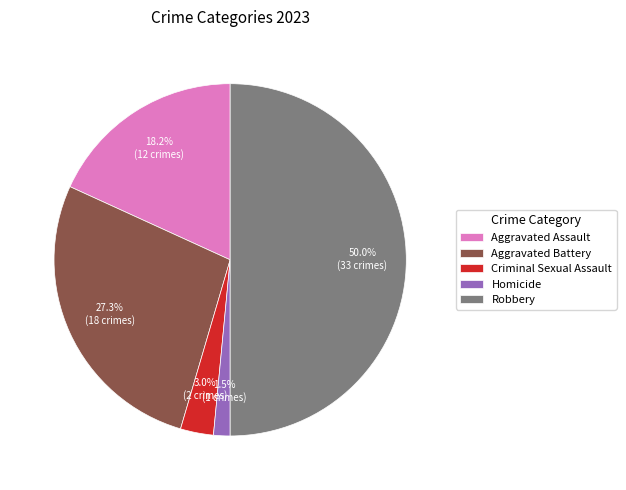

Between Aggravated Assault and Robbery, which is larger?

Robbery